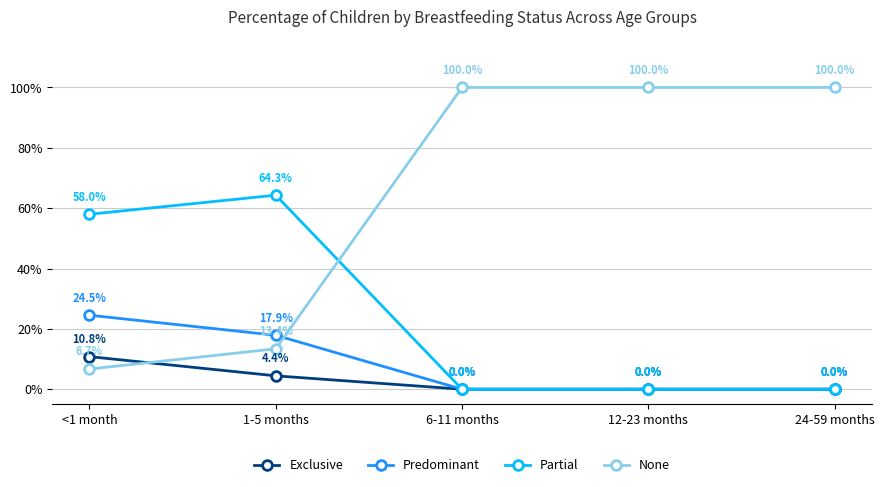

Reading left to right, list all the values displayed in this chart.

Exclusive: 0.1	0.0	0.0	0.0	0.0
Predominant: 0.2	0.2	0.0	0.0	0.0
Partial: 0.6	0.6	0.0	0.0	0.0
None: 0.1	0.1	1.0	1.0	1.0